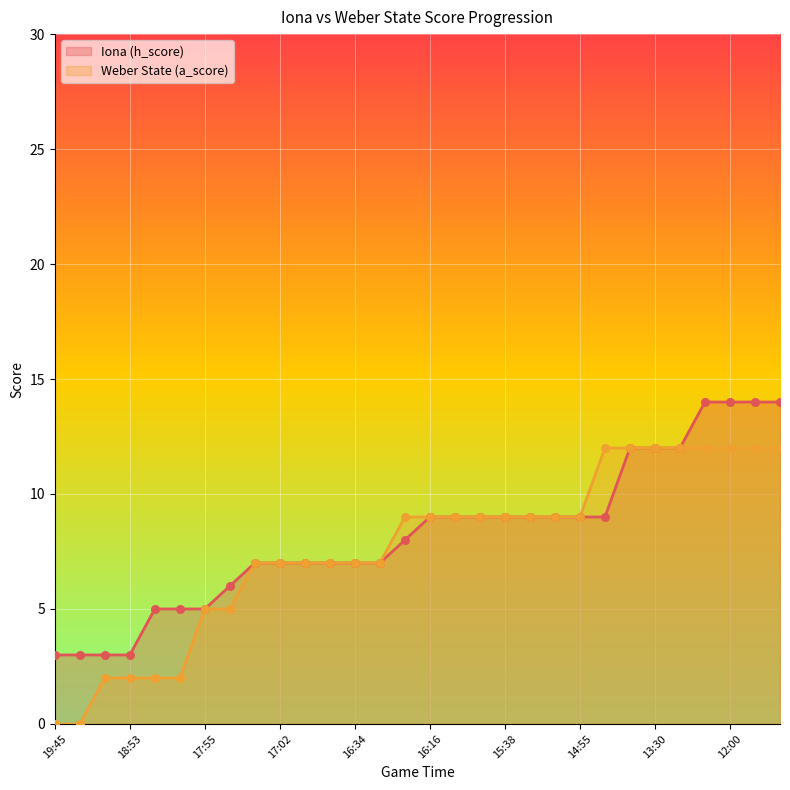

Which series has the largest total across all categories?

Iona (h_score) line